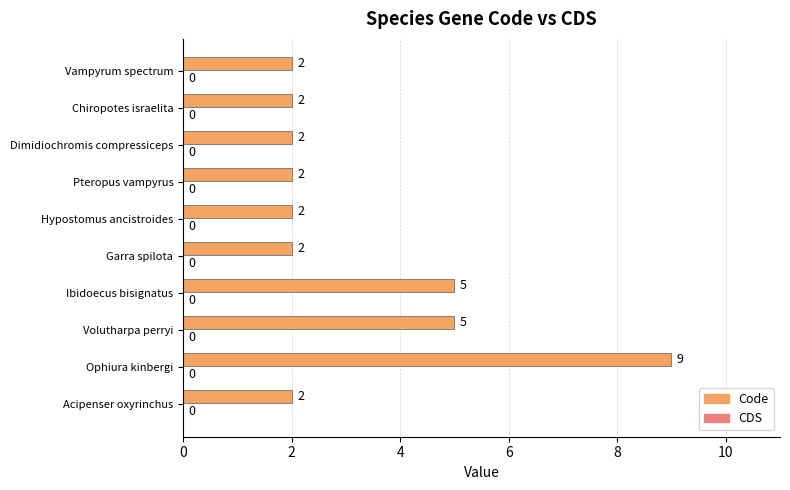

What is the ratio of the value at Acipenser oxyrinchus to the value at Garra spilota?

1.0